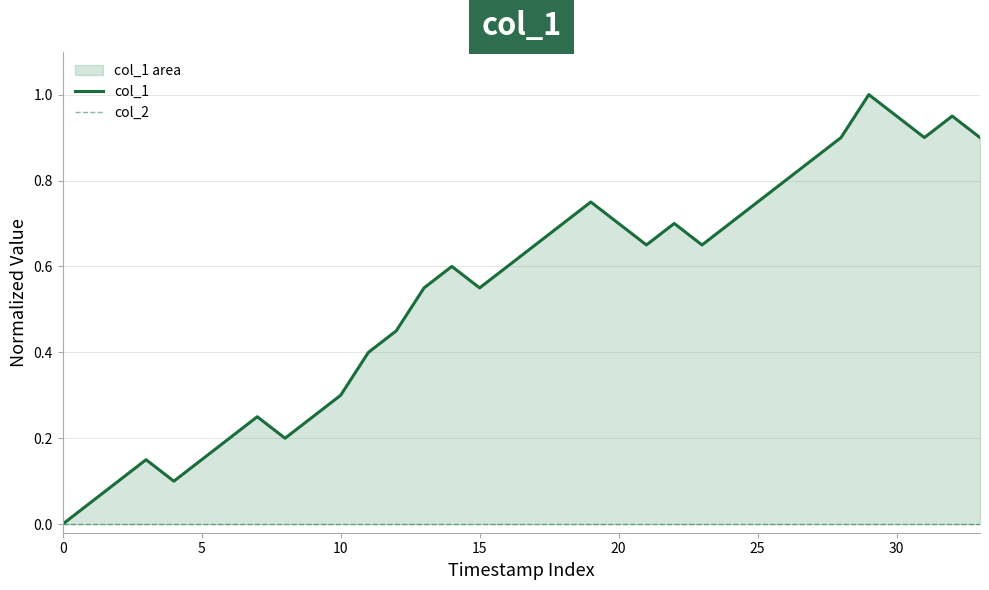

Which series has the widest spread of values?

col_1